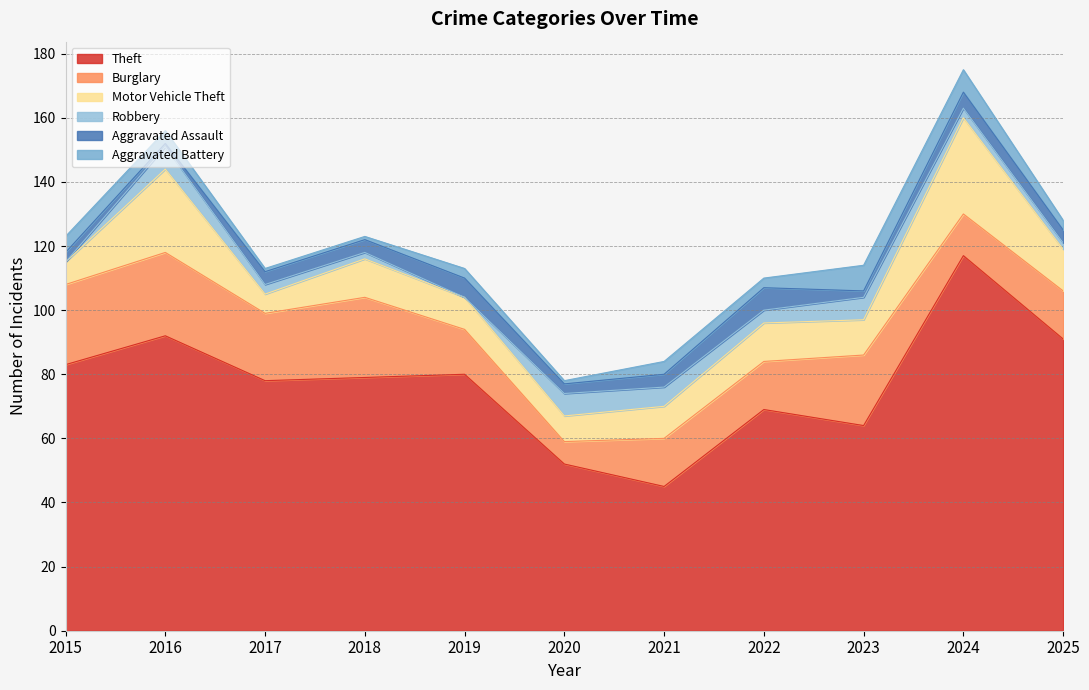

At which label is Aggravated Assault closest to 4?

2017